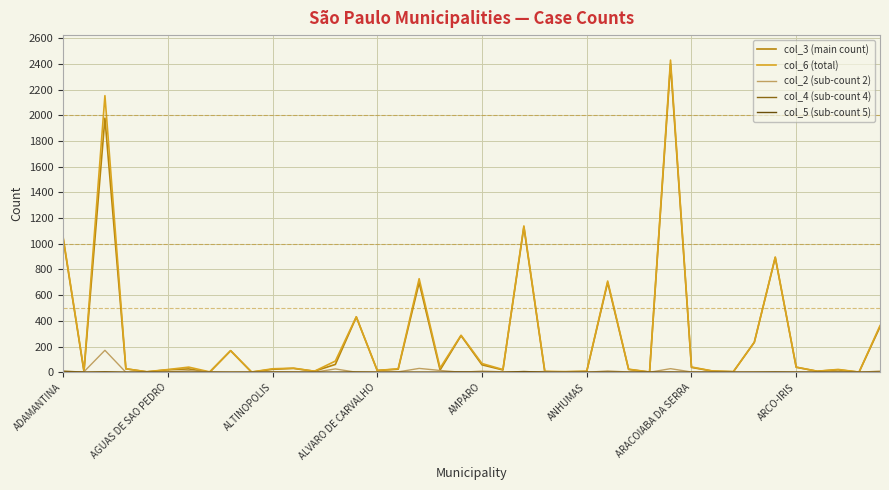

Which series has the largest range (max minus min)?

col_6 (total)